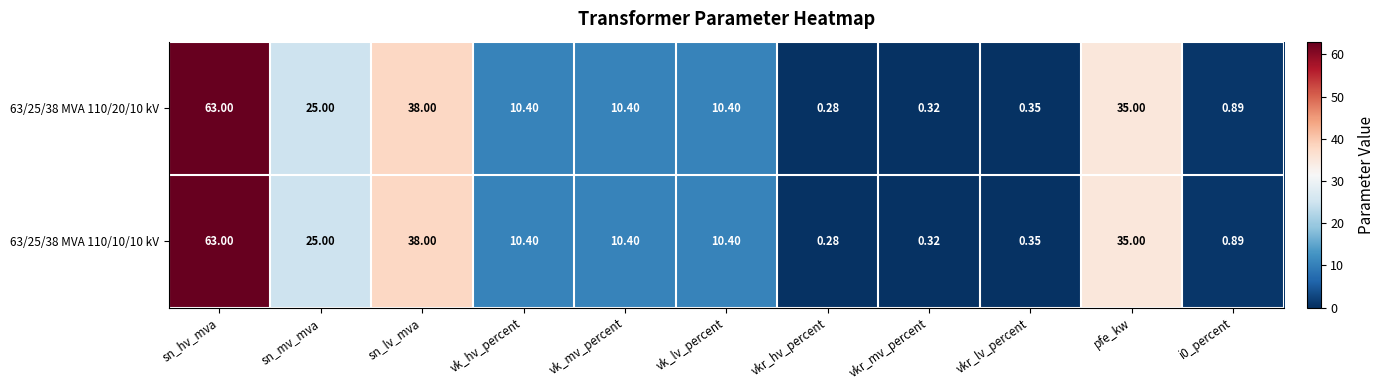

Which category has the highest value in the 63/25/38 MVA 110/20/10 kV series?

sn_hv_mva